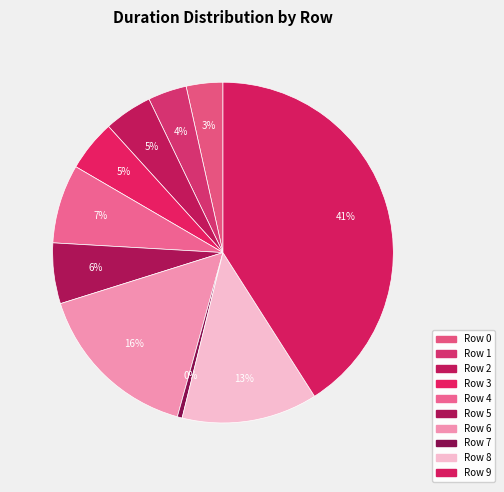

Which slice is the smallest?

Row 7